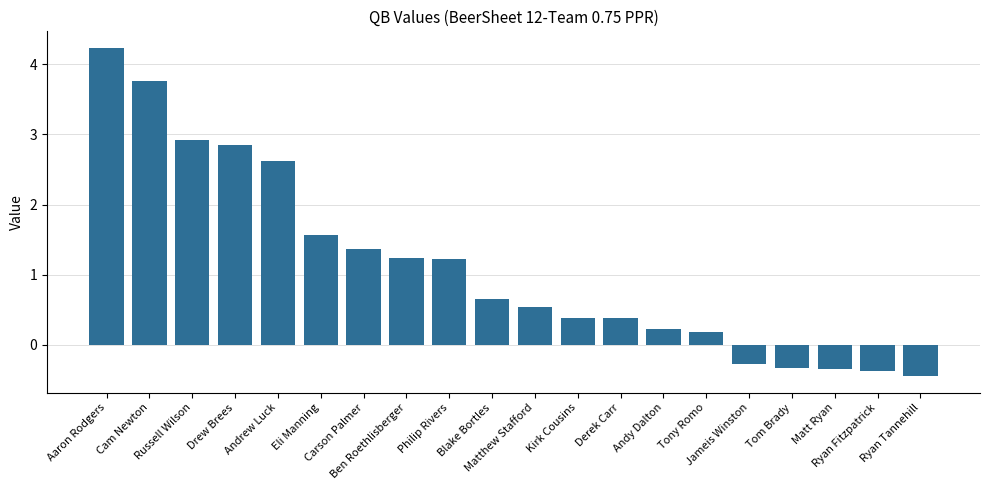

Which category has the highest value across all series?

Aaron Rodgers